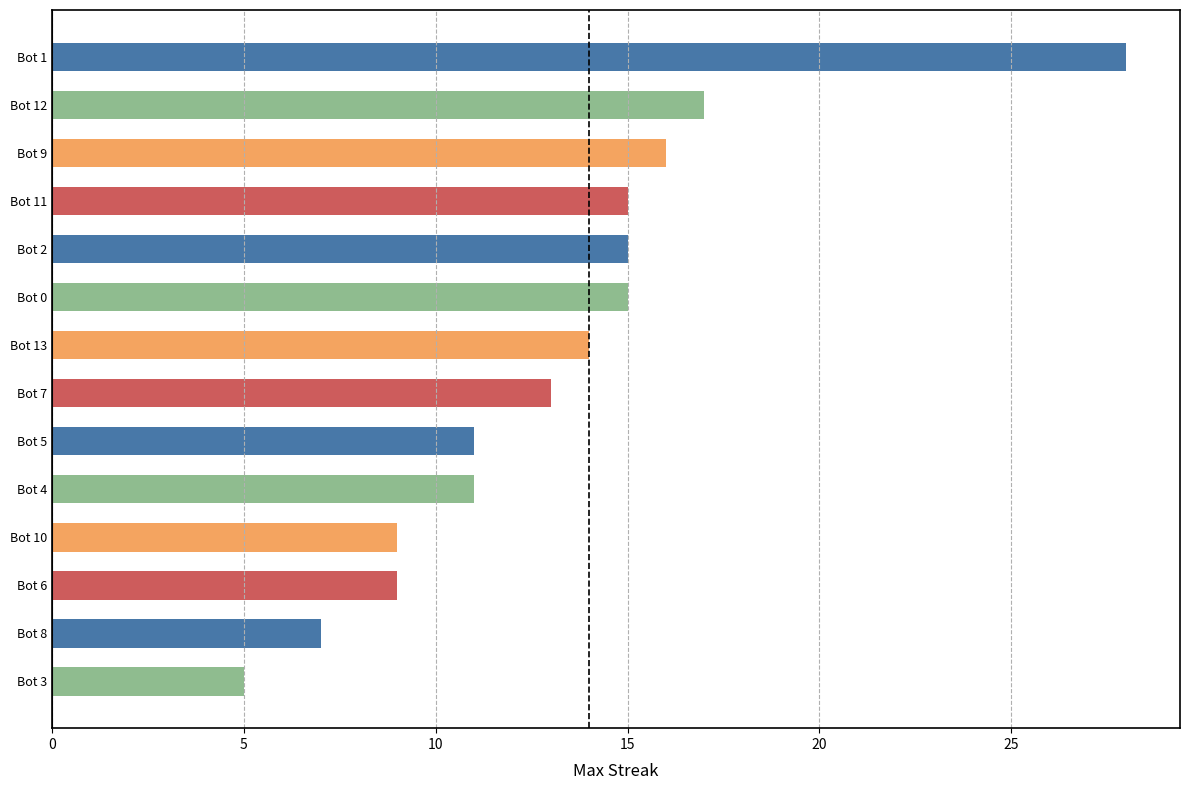

Reading bottom to top, what are all the values shown in this chart?

Bot 3=5	Bot 8=7	Bot 6=9	Bot 10=9	Bot 4=11	Bot 5=11	Bot 7=13	Bot 13=14	Bot 0=15	Bot 2=15	Bot 11=15	Bot 9=16	Bot 12=17	Bot 1=28